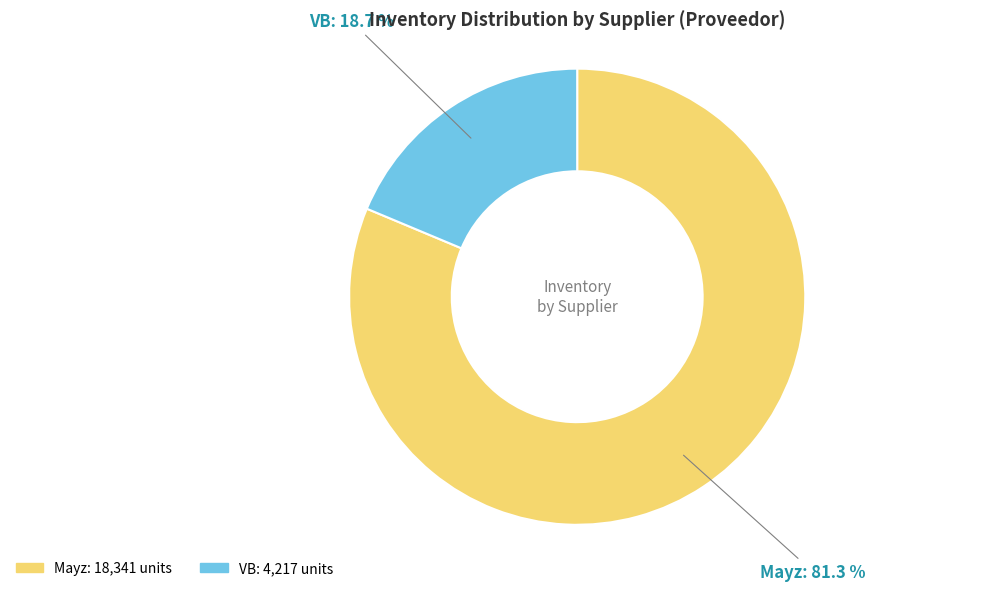

Combined, what portion of the pie is Mayz and VB?

100.0%